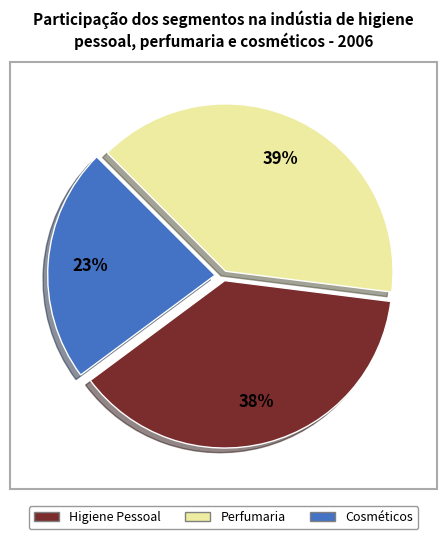

To the nearest percent, what is the average slice percentage?

33%